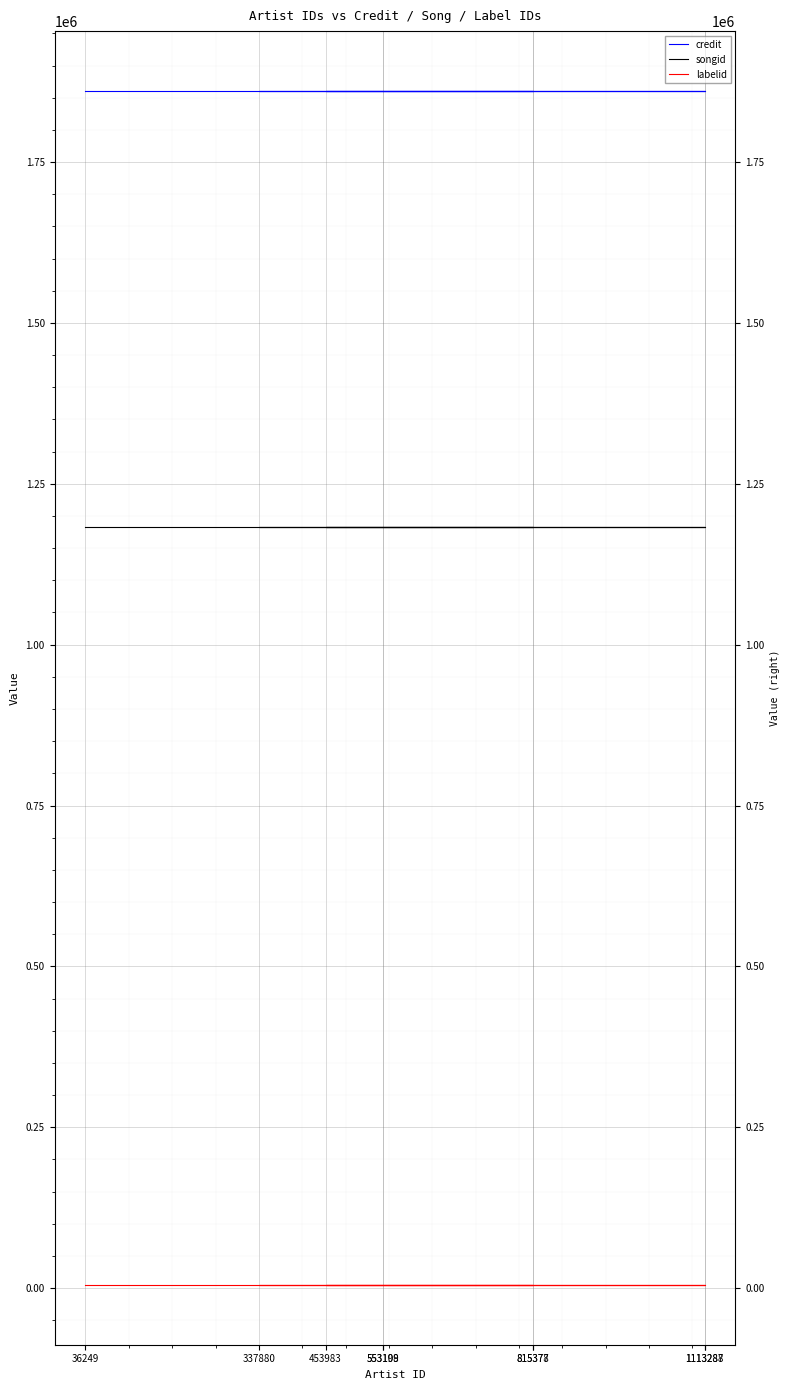

The value of credit at 553109 is 1860684. True or false?

True